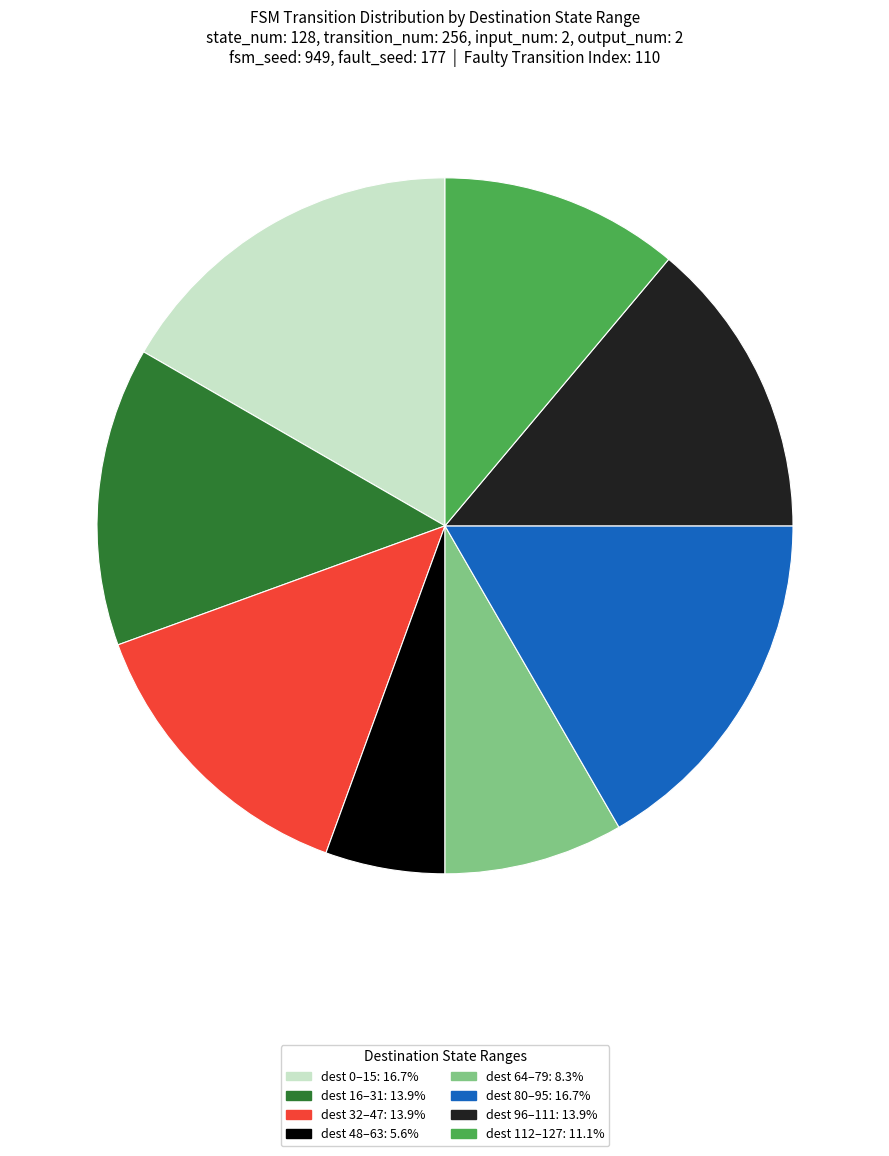

Is there a majority slice in this chart?

No